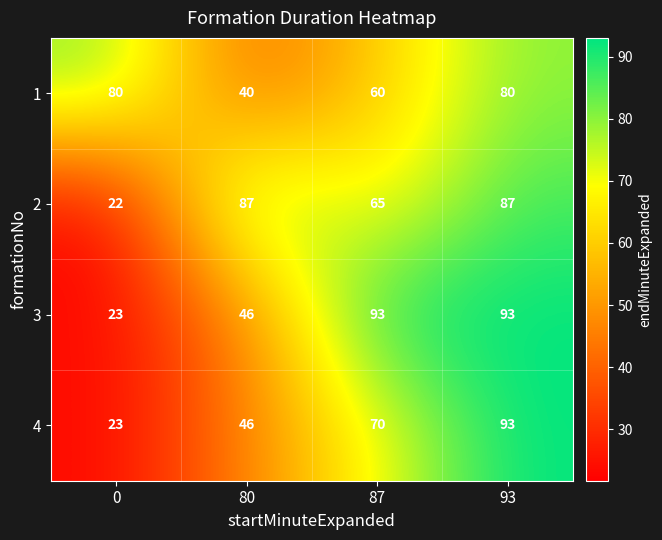

What is the maximum value for 2?

87